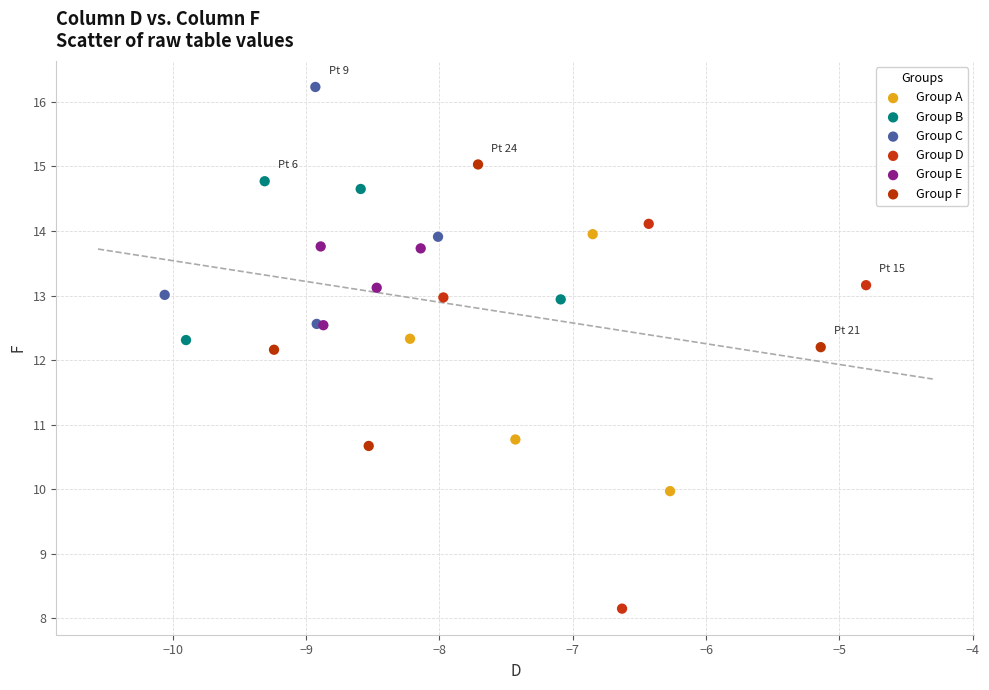

Which series reaches the minimum Y coordinate?

Group D